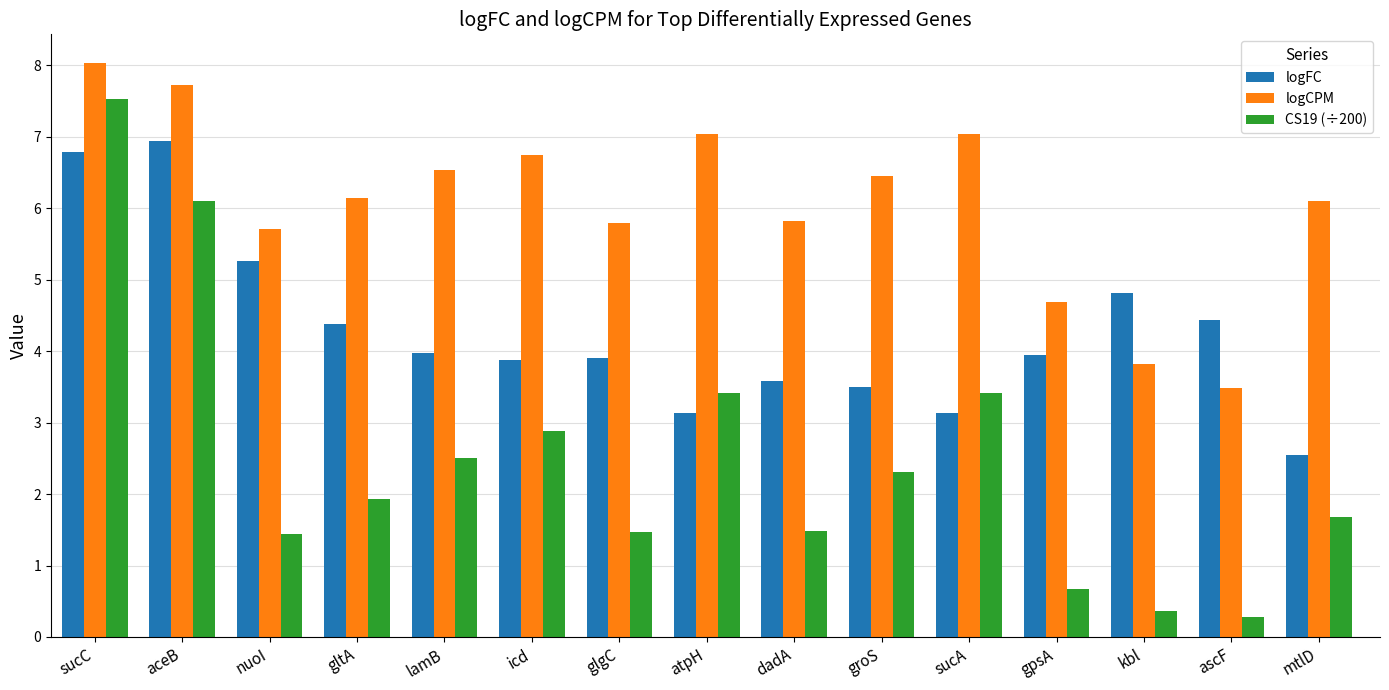

List the series in order of their peak value, highest first.

logCPM, CS19 (÷200), logFC